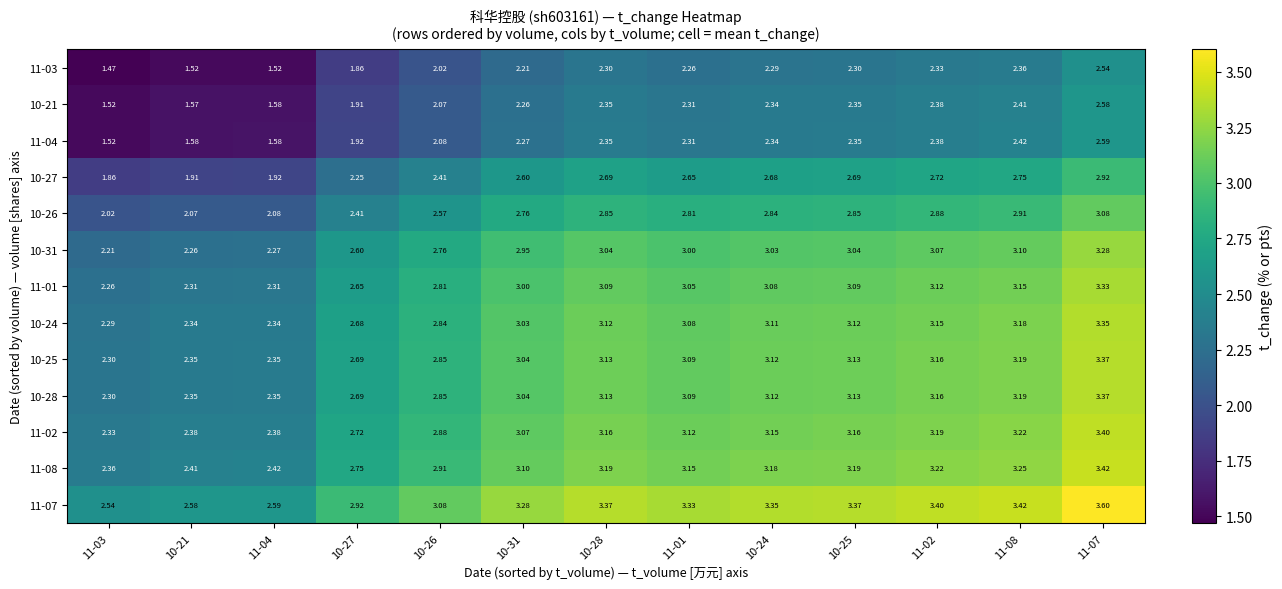

Is the value of 10-25 at 10-27 greater than the value of 11-08 at 10-21?

Yes